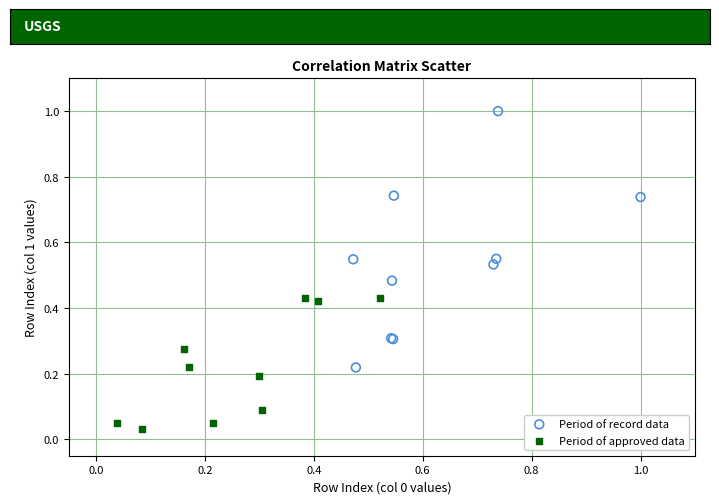

What are all the series names shown in the legend?

Period of record data, Period of approved data